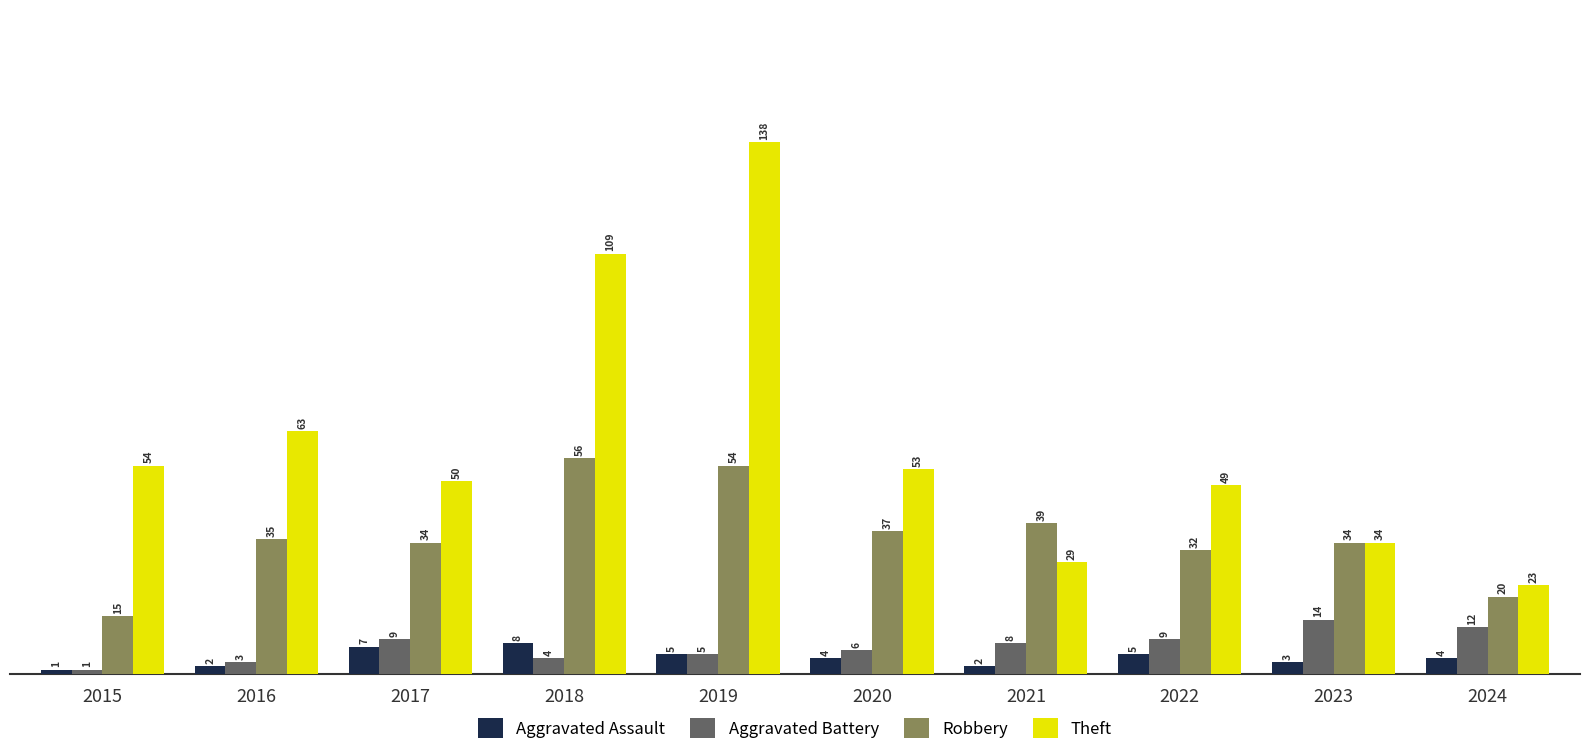

What is the maximum value for Aggravated Battery?

14